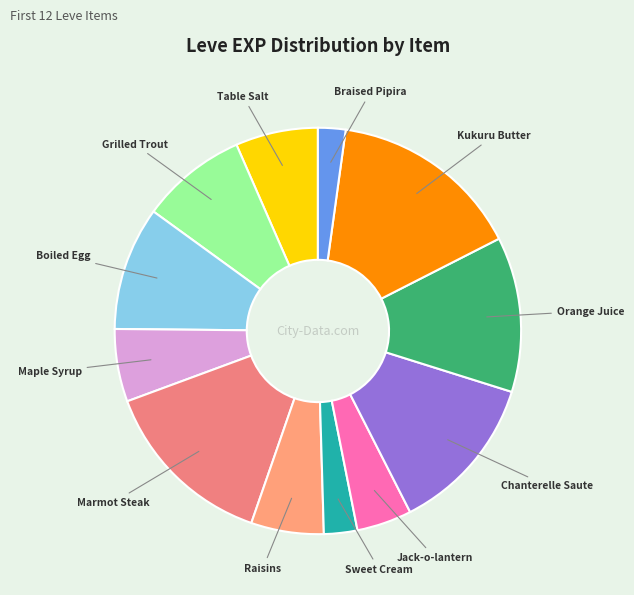

How many slices are in this pie chart?

12